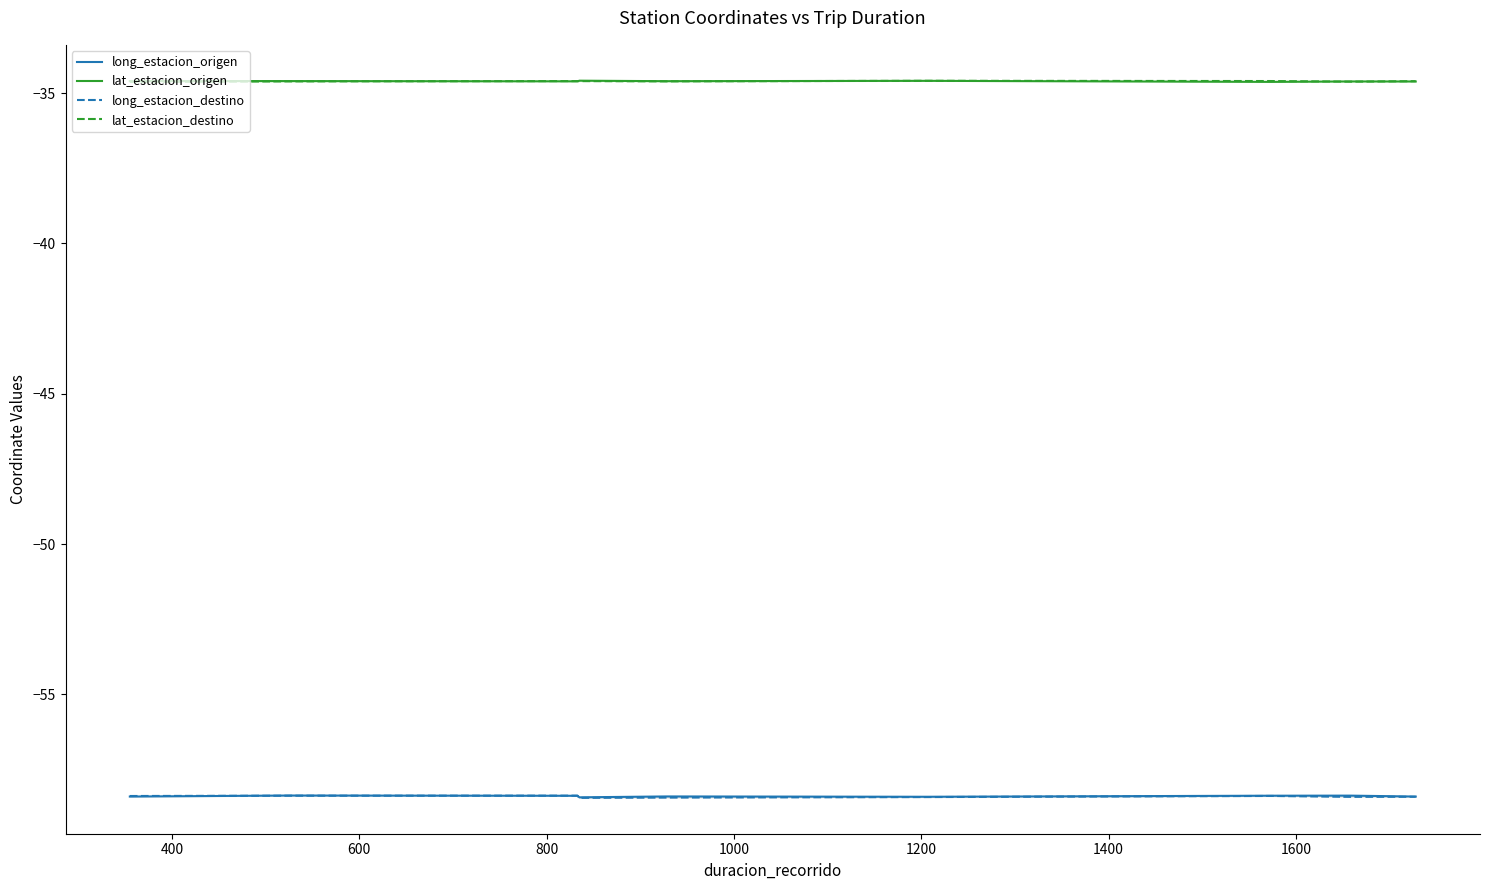

How many categories are shown in the chart?

9